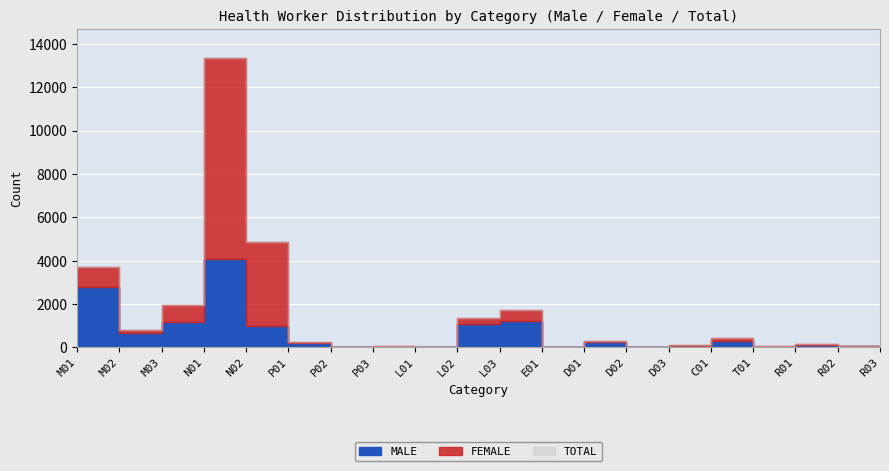

Is it true that FEMALE equals 6 at L01?

True